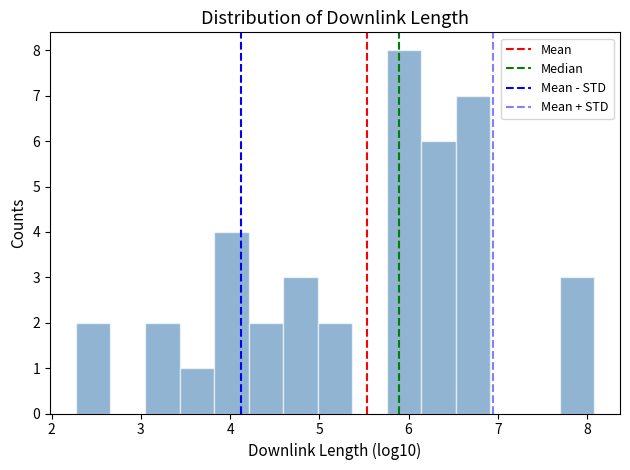

Read against the x-axis, roughly where is the centre of the tallest bar?

5.9